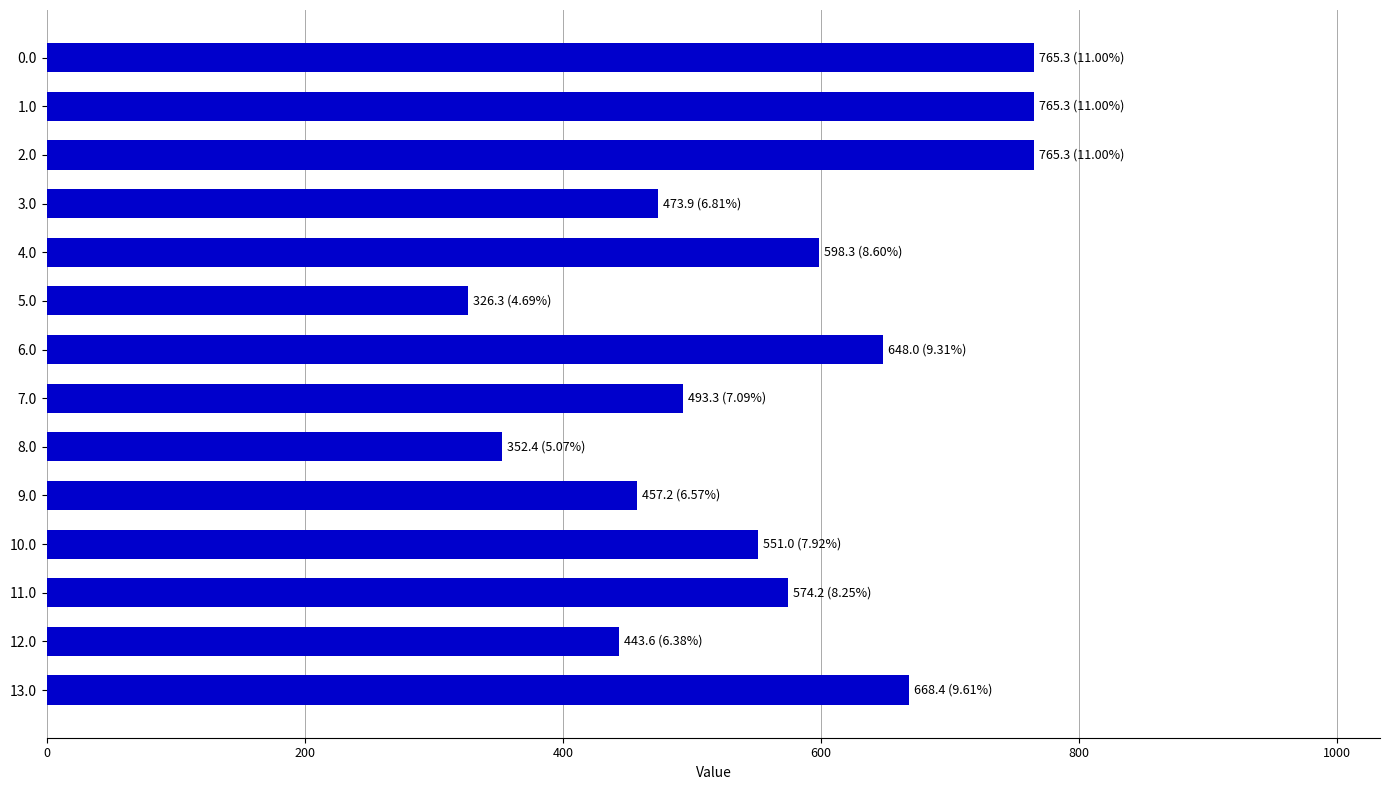

What is the sum of all values?

7882.6